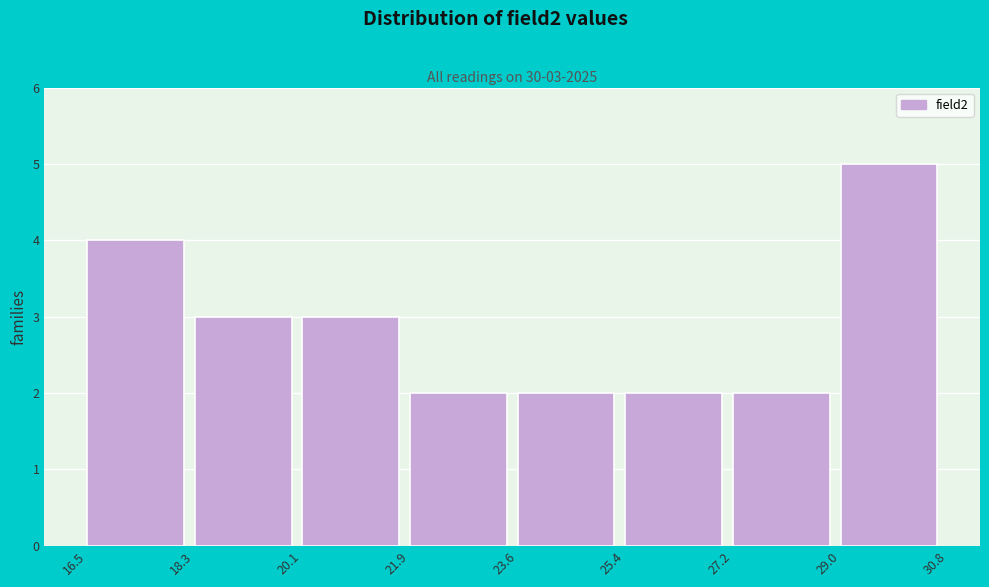

Over which range of the x-axis is the bar tallest?

29.0 to 30.8